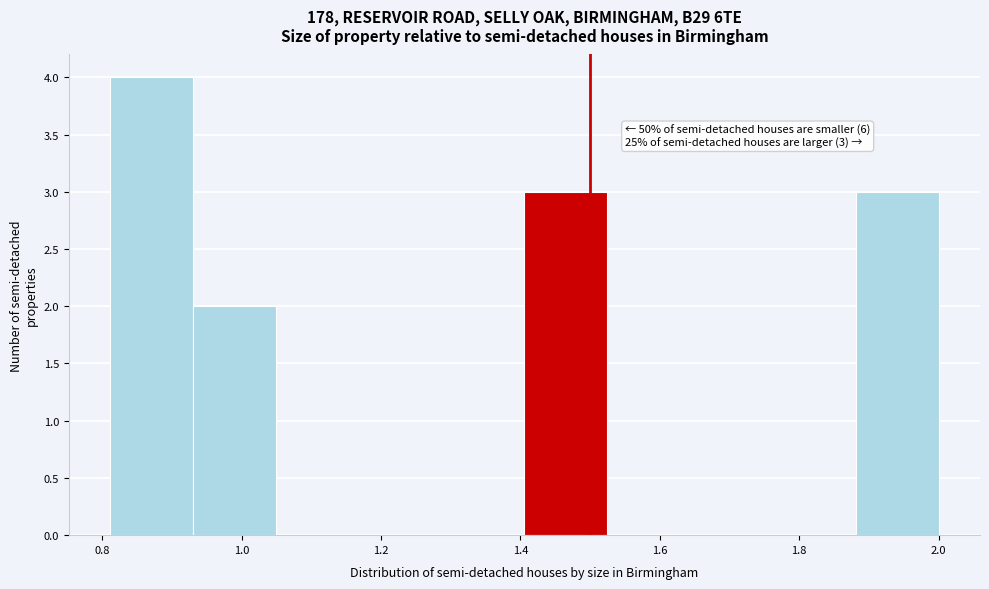

Which range on the x-axis has the tallest bar?

0.82 to 0.94